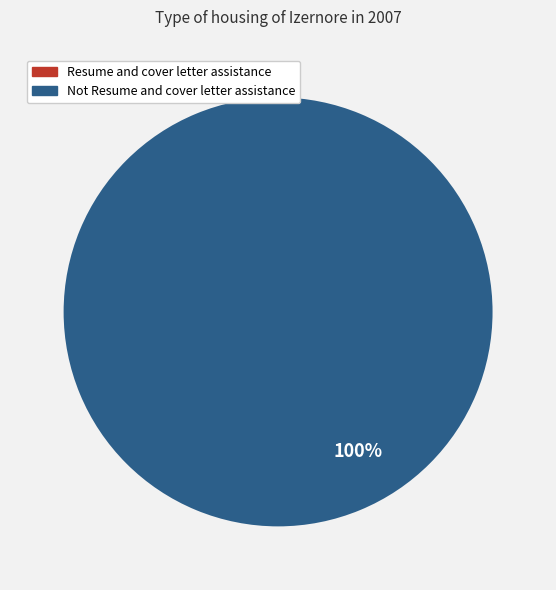

How many segments does this pie chart have?

2